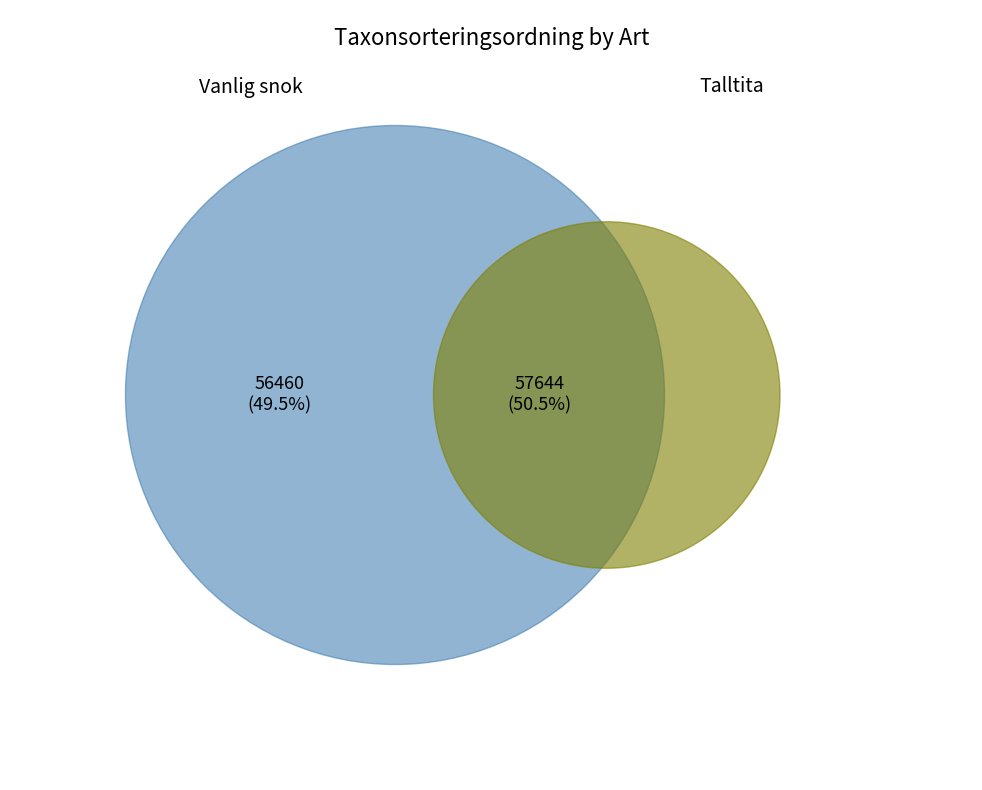

Is Vanlig snok (123158902) the majority of the pie?

No